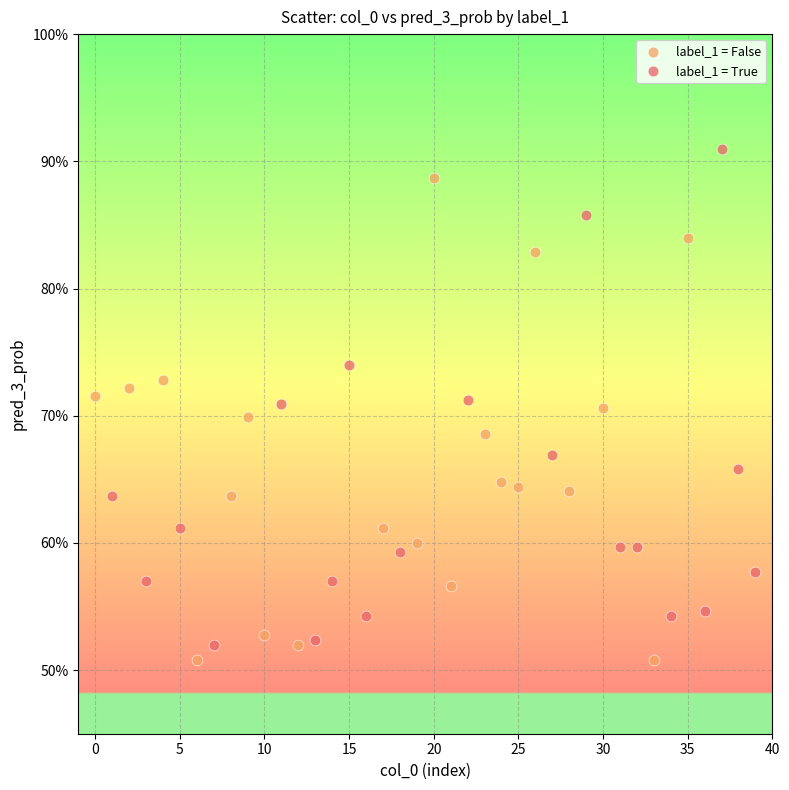

What are all the series names shown in the legend?

label_1 = False, label_1 = True